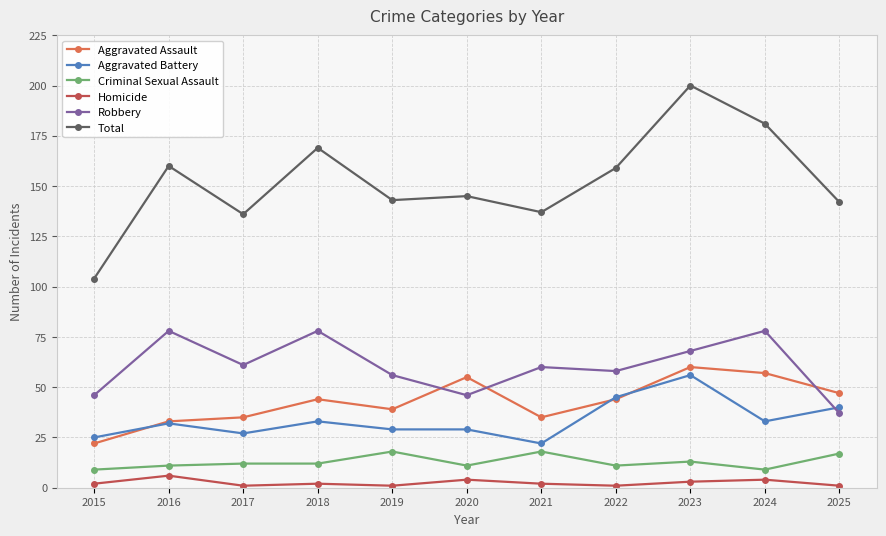

What is the average value of the Robbery series?

61